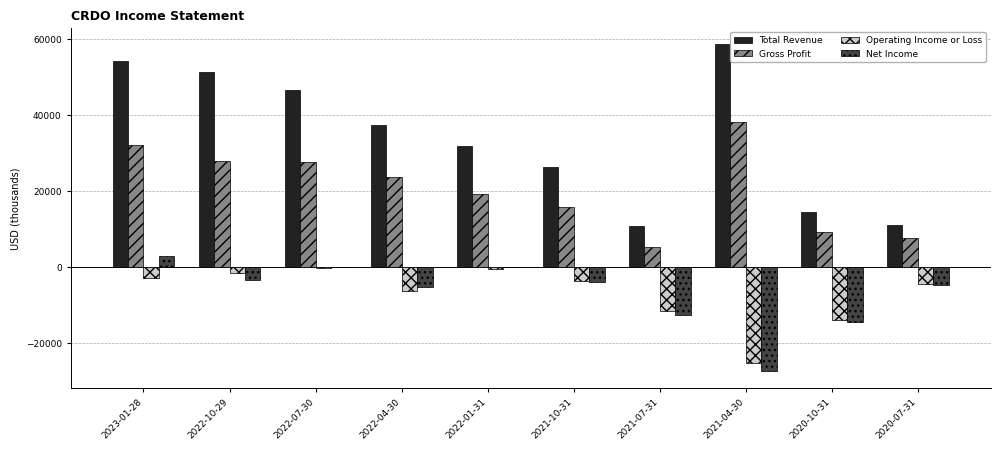

Is the value of Operating Income or Loss at 2023-01-28 greater than the value of Total Revenue at 2022-10-29?

No